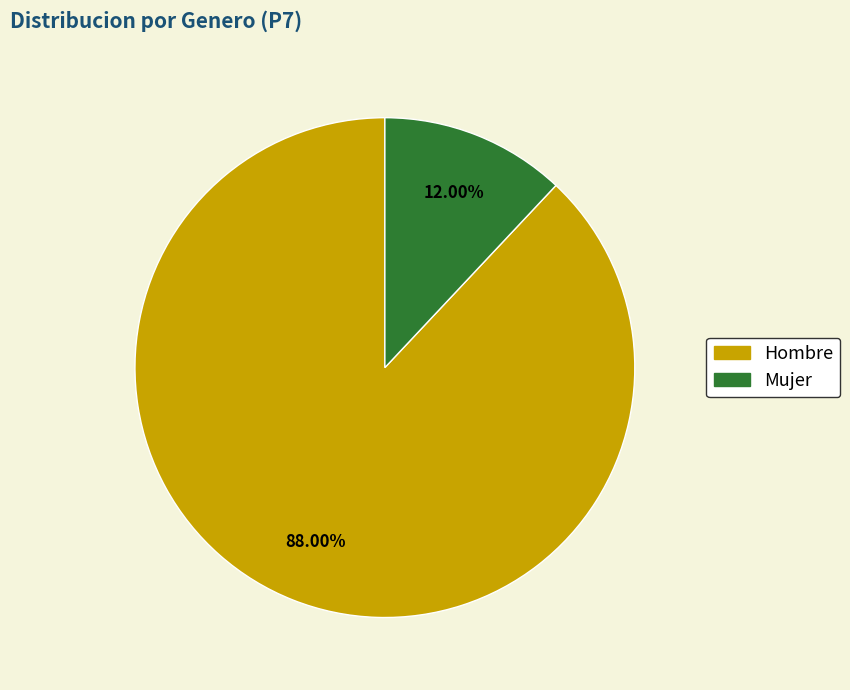

Does any single category account for the majority?

Yes